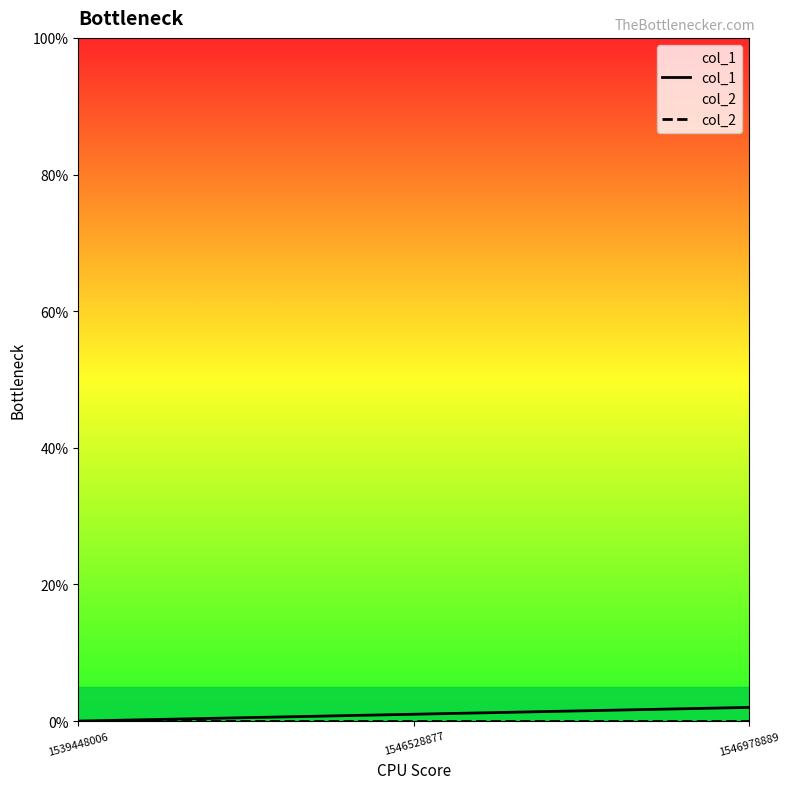

At 1546978889, list the series in order from smallest to largest.

col_2, col_1